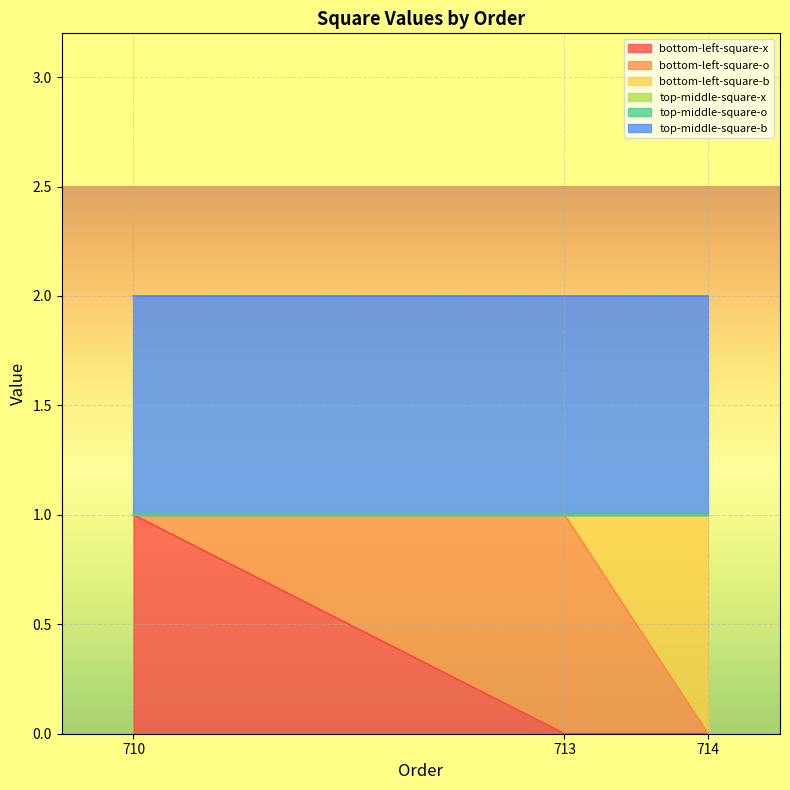

Which category has the highest value in the bottom-left-square-o series?

713